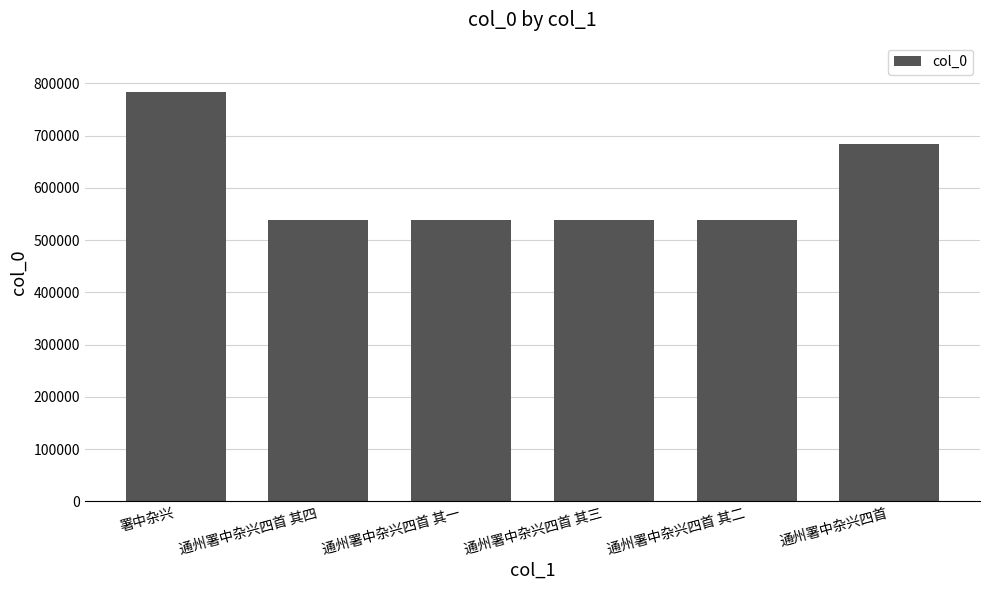

Is it true that the value at 通州署中杂兴四首 其一 is 538472?

True